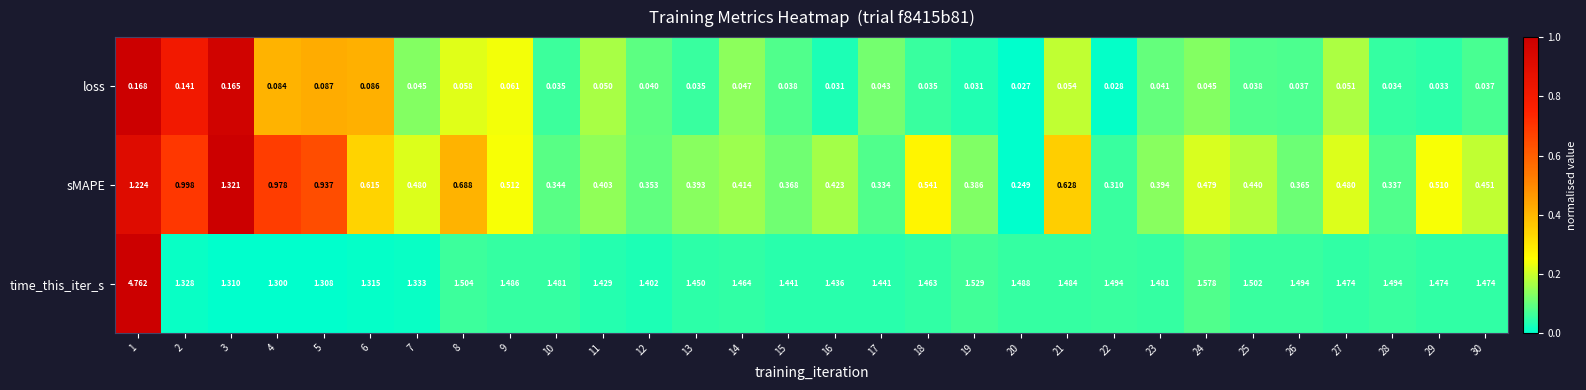

List the series in order of their overall mean, highest first.

time_this_iter_s, sMAPE, loss